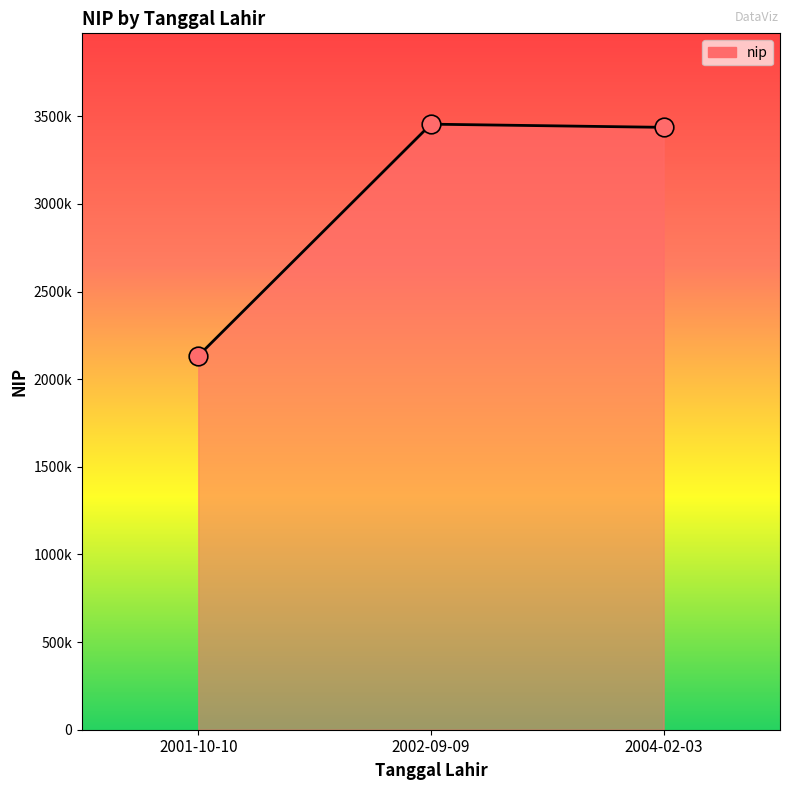

What is the change in value from 2002-09-09 to 2004-02-03?

-18110